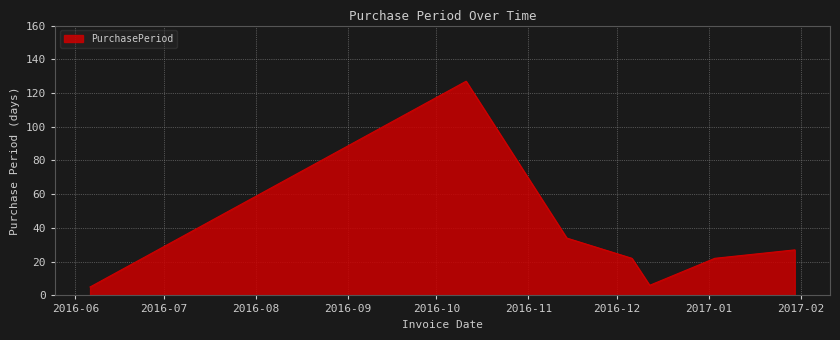

What is the sum of all values?

243